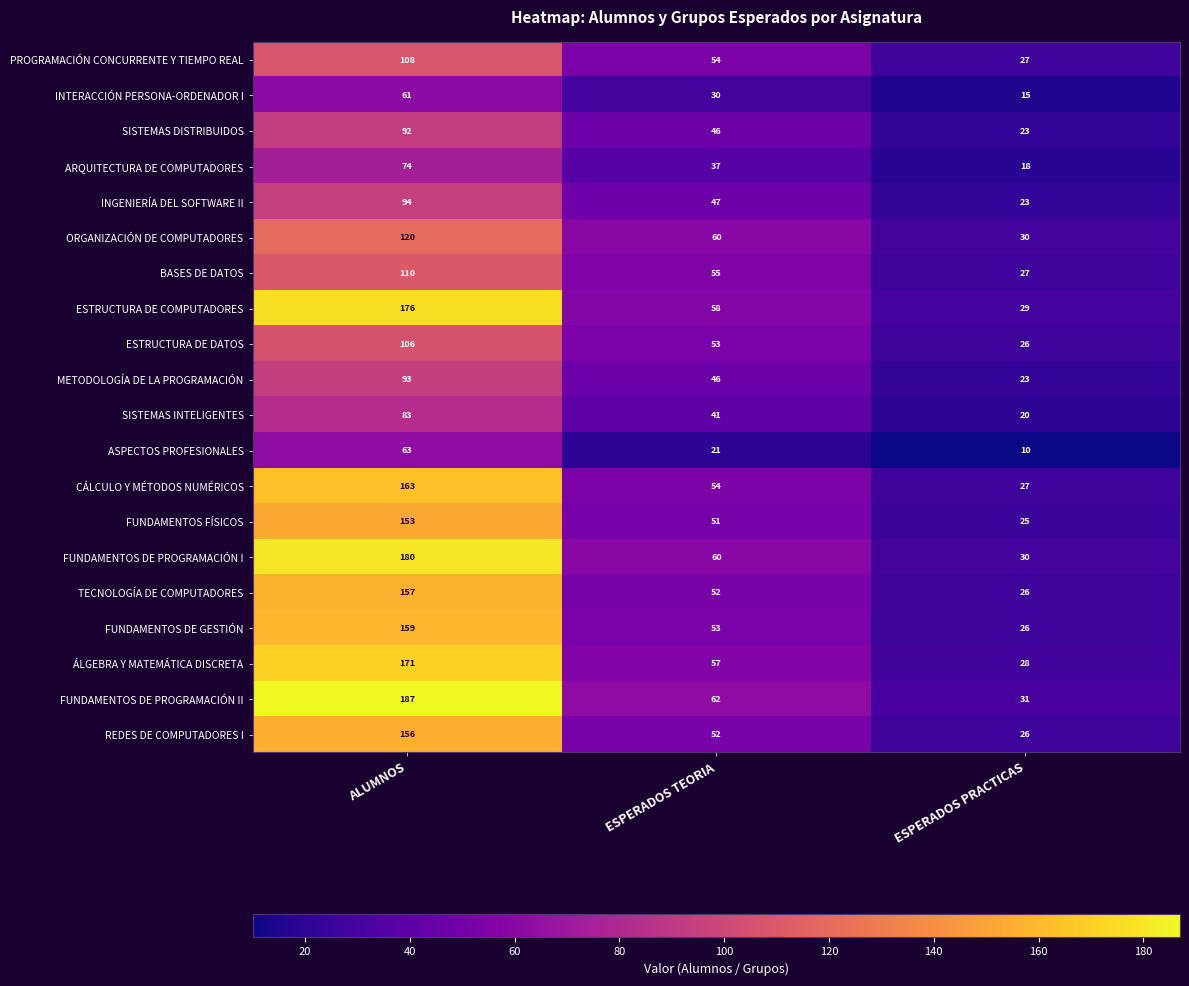

Which series changed the most between ALUMNOS and ESPERADOS TEORIA?

FUNDAMENTOS DE PROGRAMACIÓN II